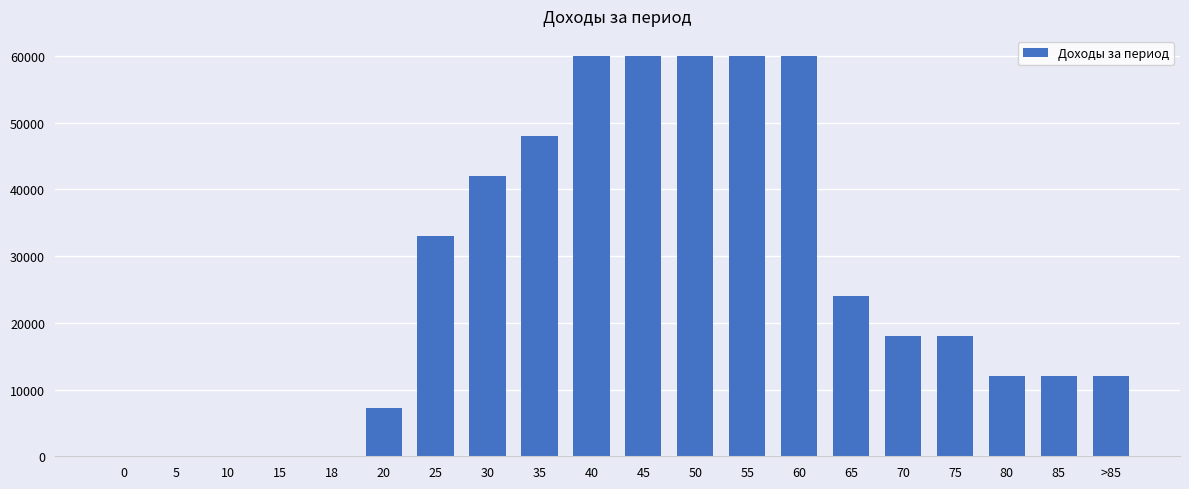

How many distinct data groups are displayed?

1